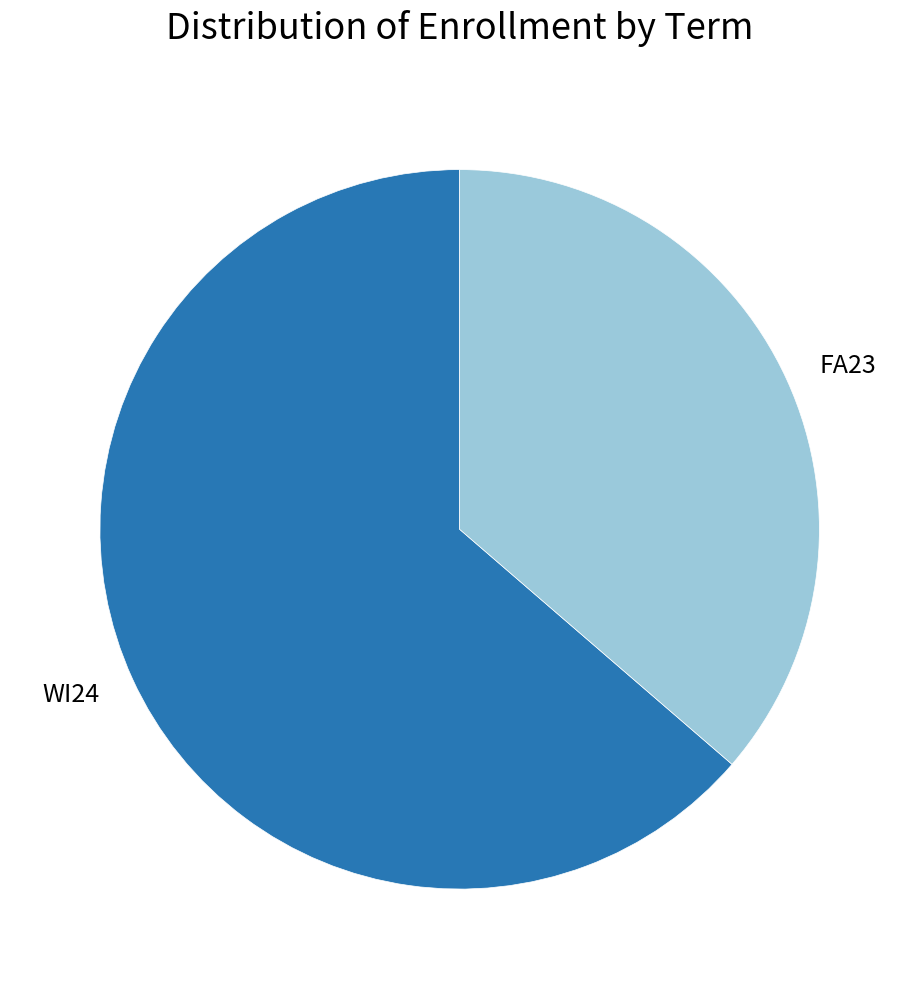

Does WI24 represent more than half of the total?

Yes